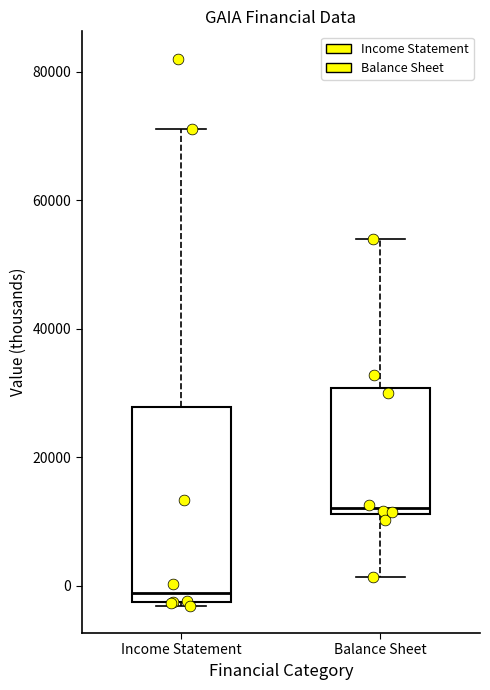

Comparing the boxes themselves (not the whiskers), which one is the tallest?

Income Statement